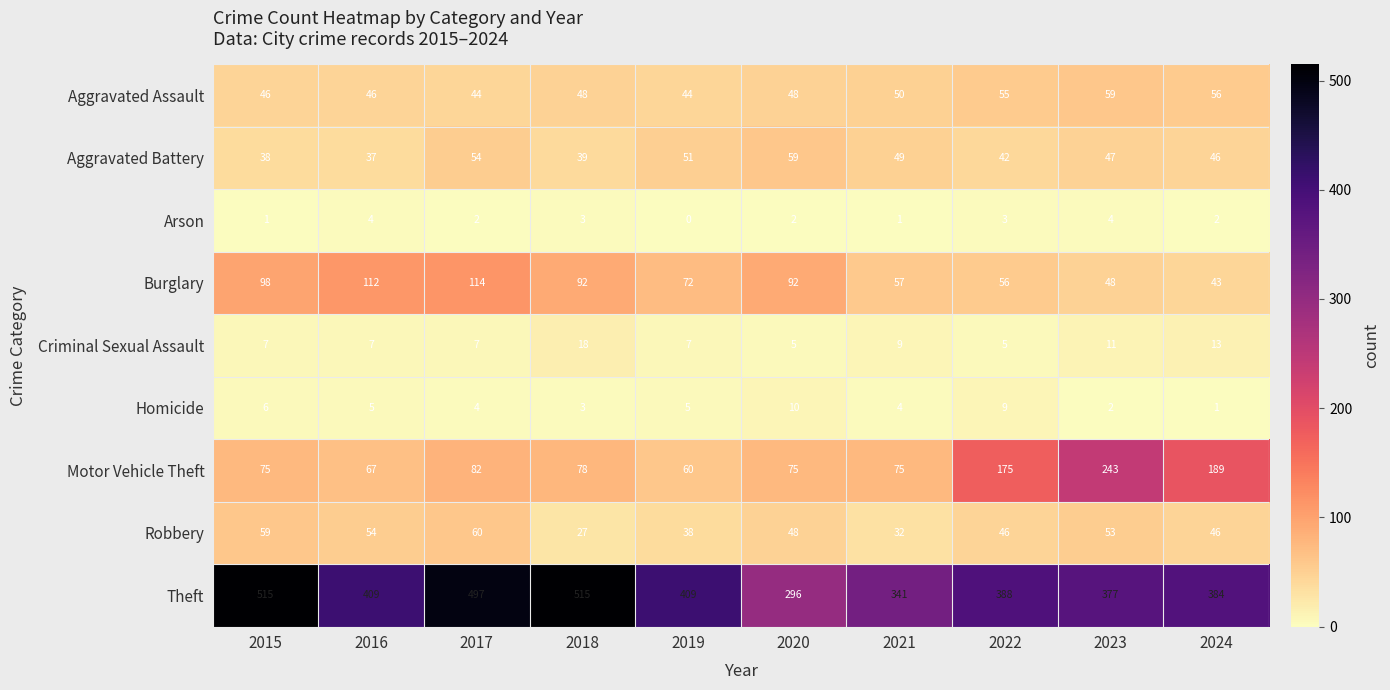

At which category does the chart reach its minimum across all series?

2019